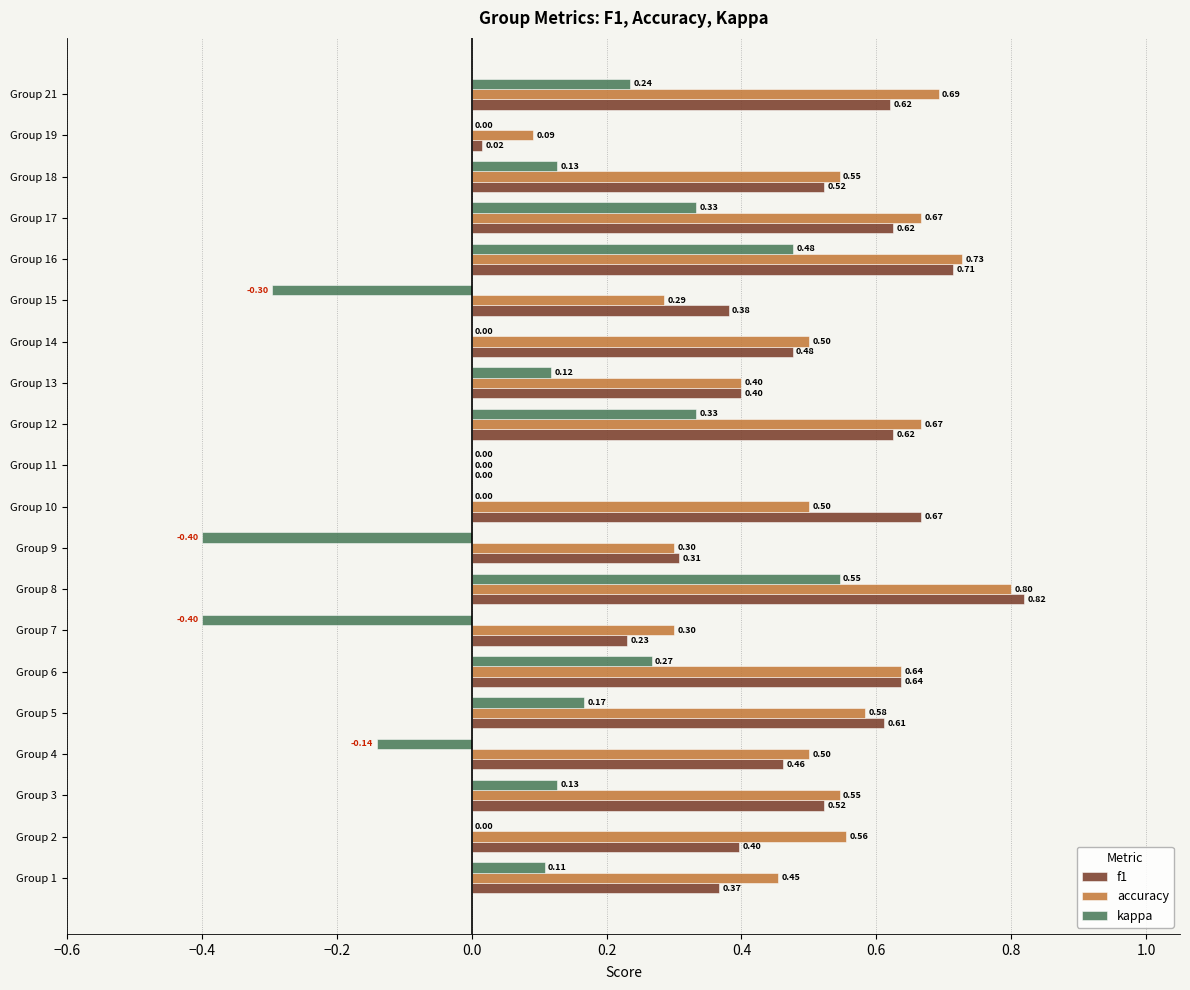

What is the total value across all series at Group 10?

1.2